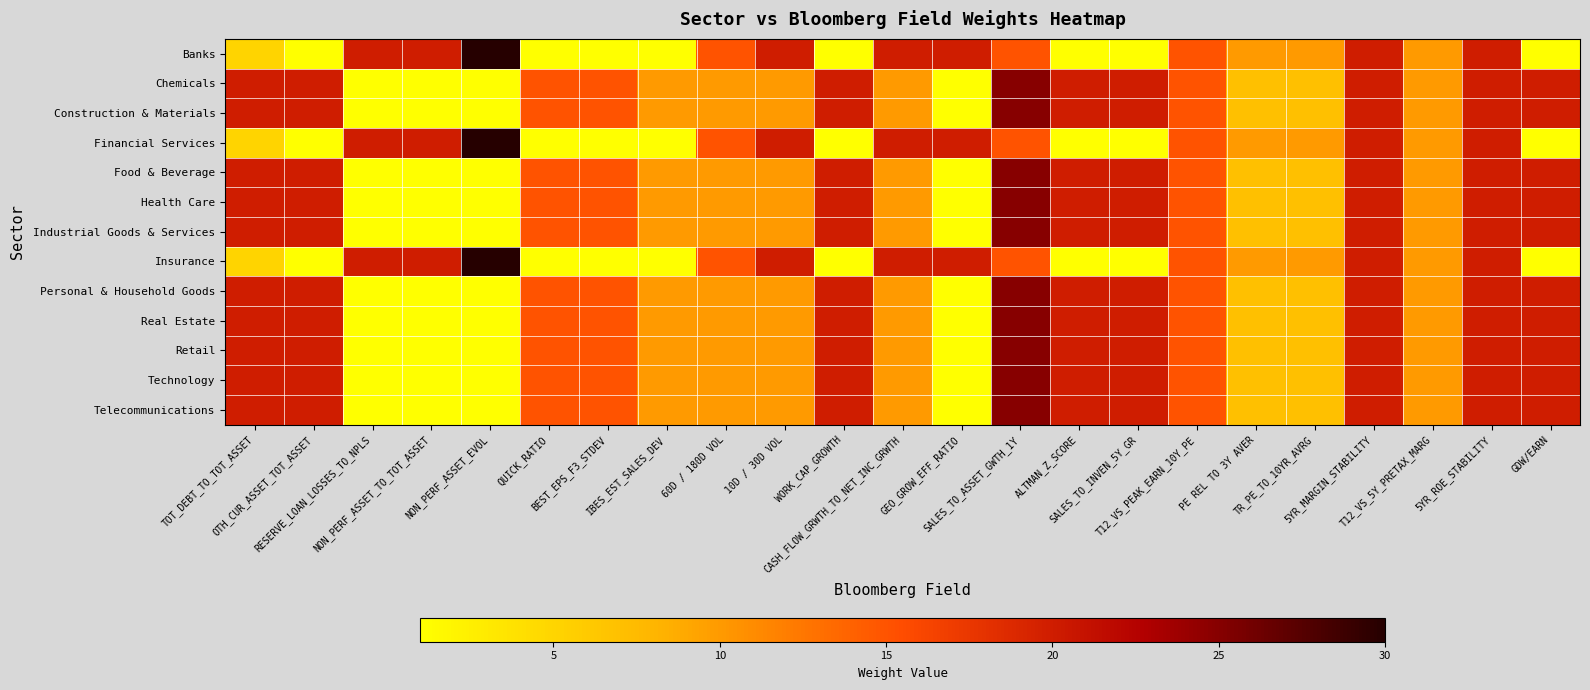

Which series has the largest range (max minus min)?

Banks